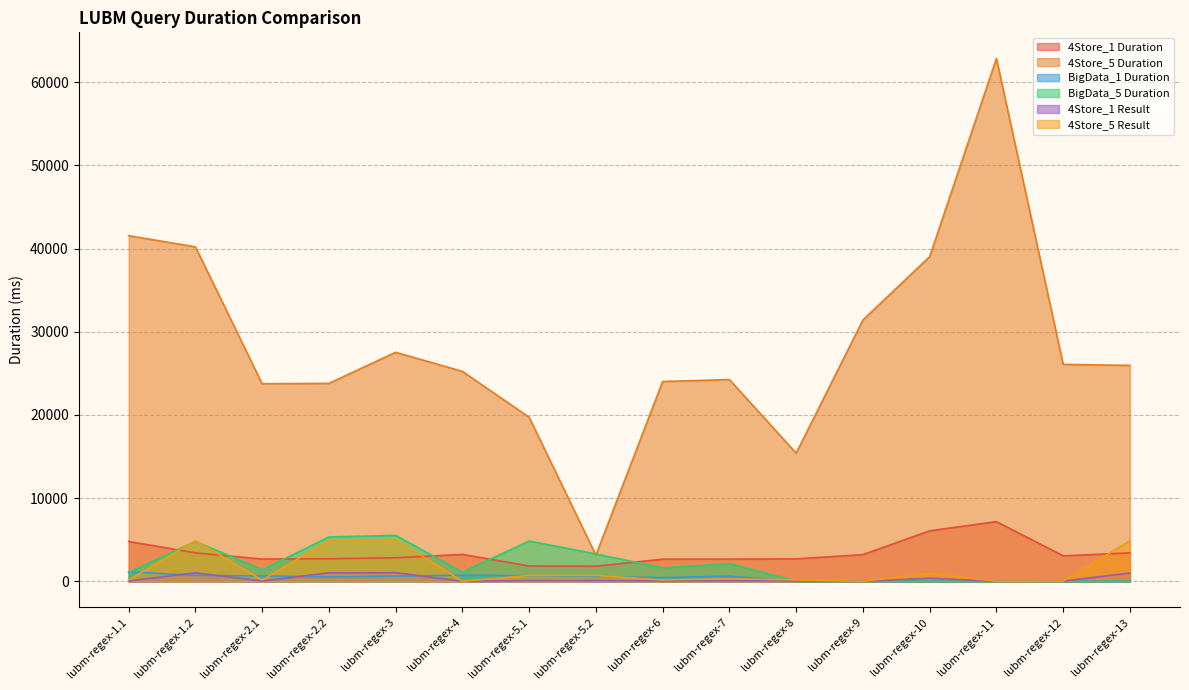

Which label corresponds to the smallest value in the chart?

lubm-regex-8